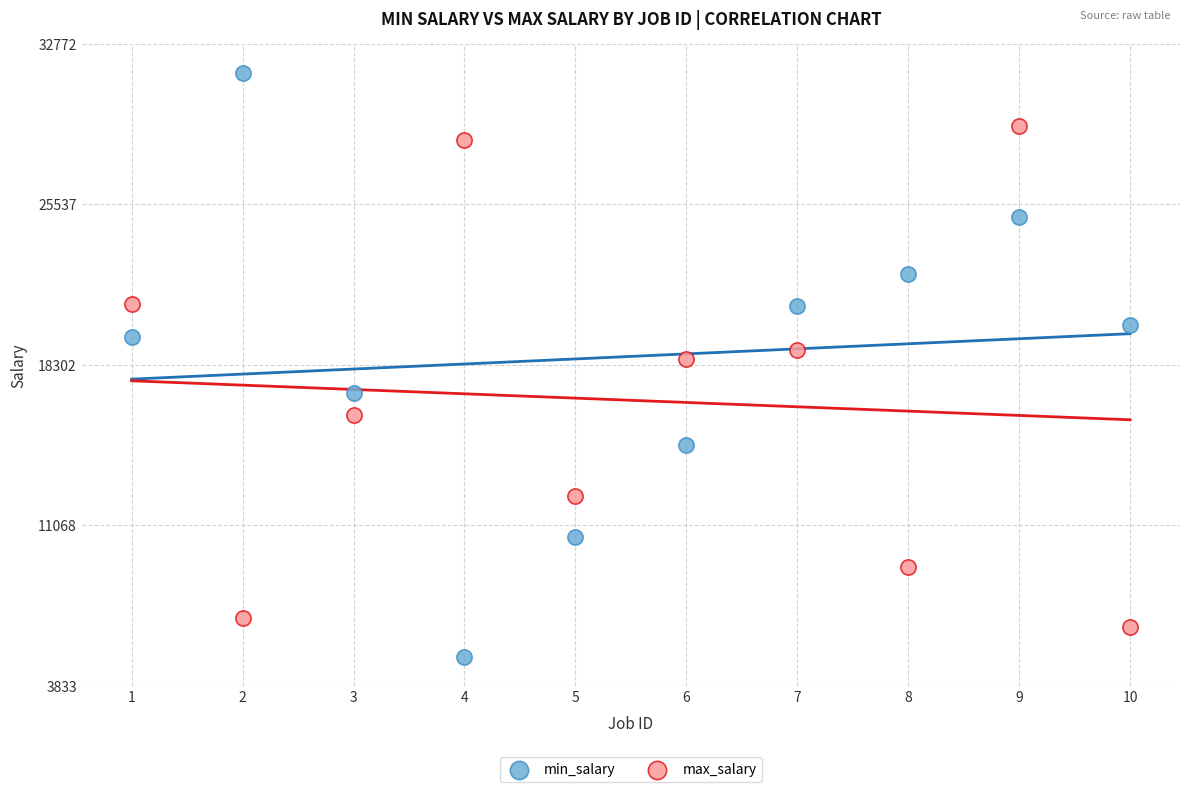

Which series has the widest spread of Y values?

min_salary